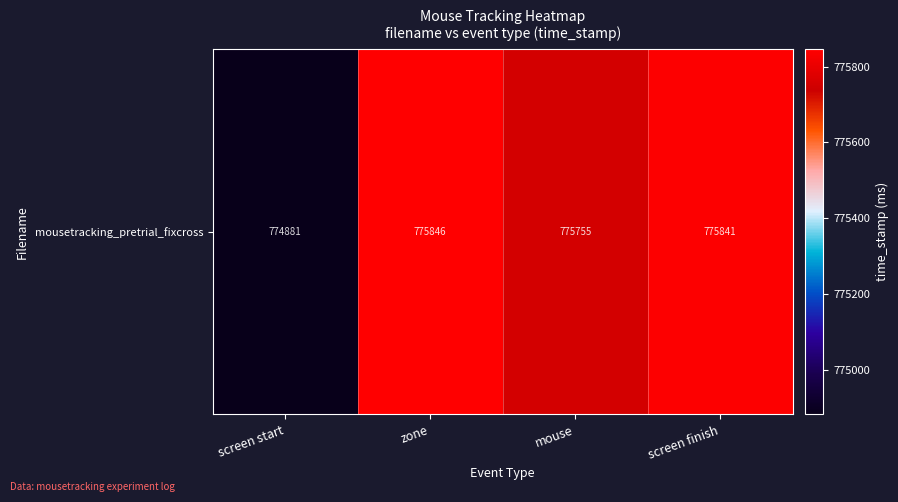

How many values are below 775841?

2